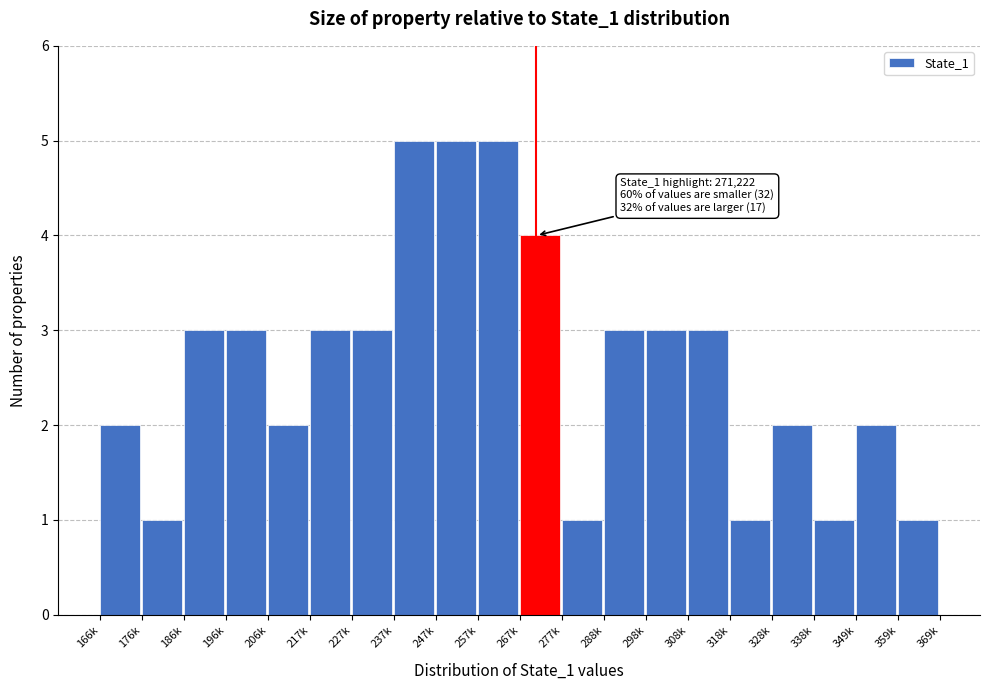

Reading left to right, what are all the values shown in this chart?

166k=2	176k=1	186k=3	196k=3	206k=2	217k=3	227k=3	237k=5	247k=5	257k=5	267k=4	277k=1	288k=3	298k=3	308k=3	318k=1	328k=2	338k=1	349k=2	359k=1